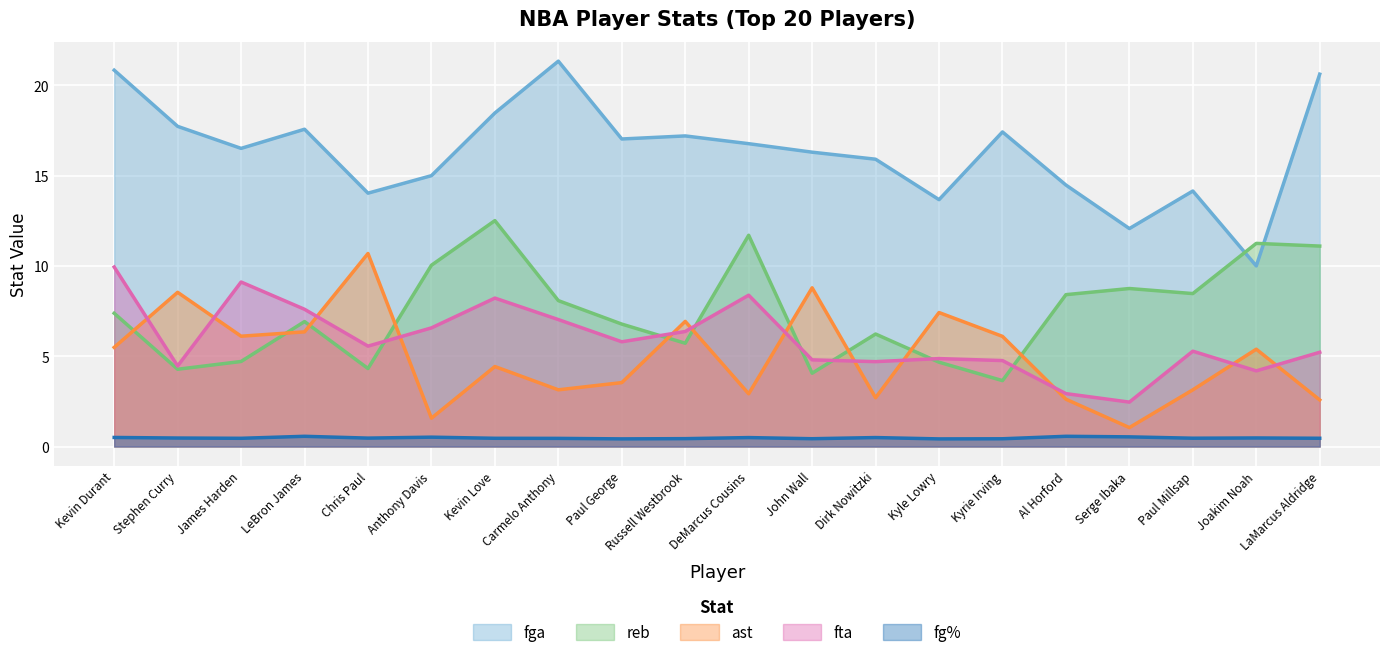

How many fg% values are between 0 and 1?

20